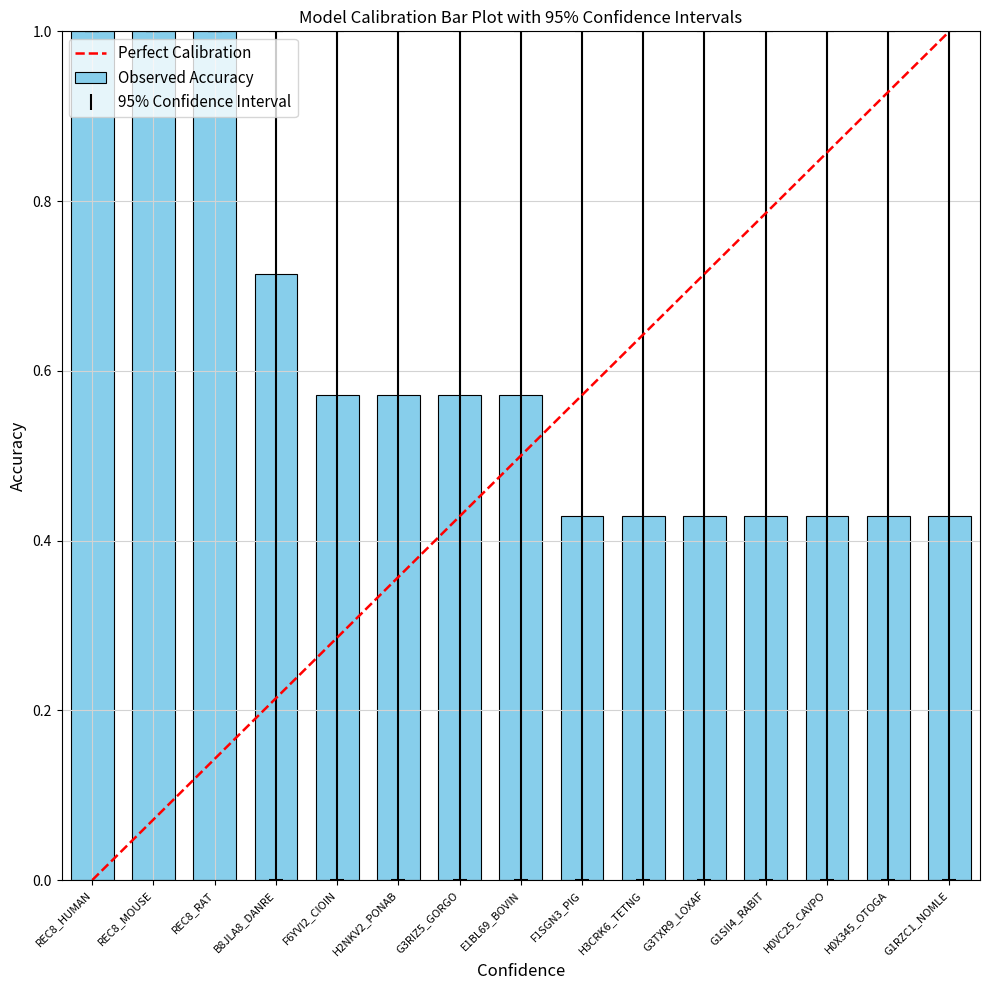

The OMAr2014 series shows 0.4 at REC8_MOUSE. True or false?

False